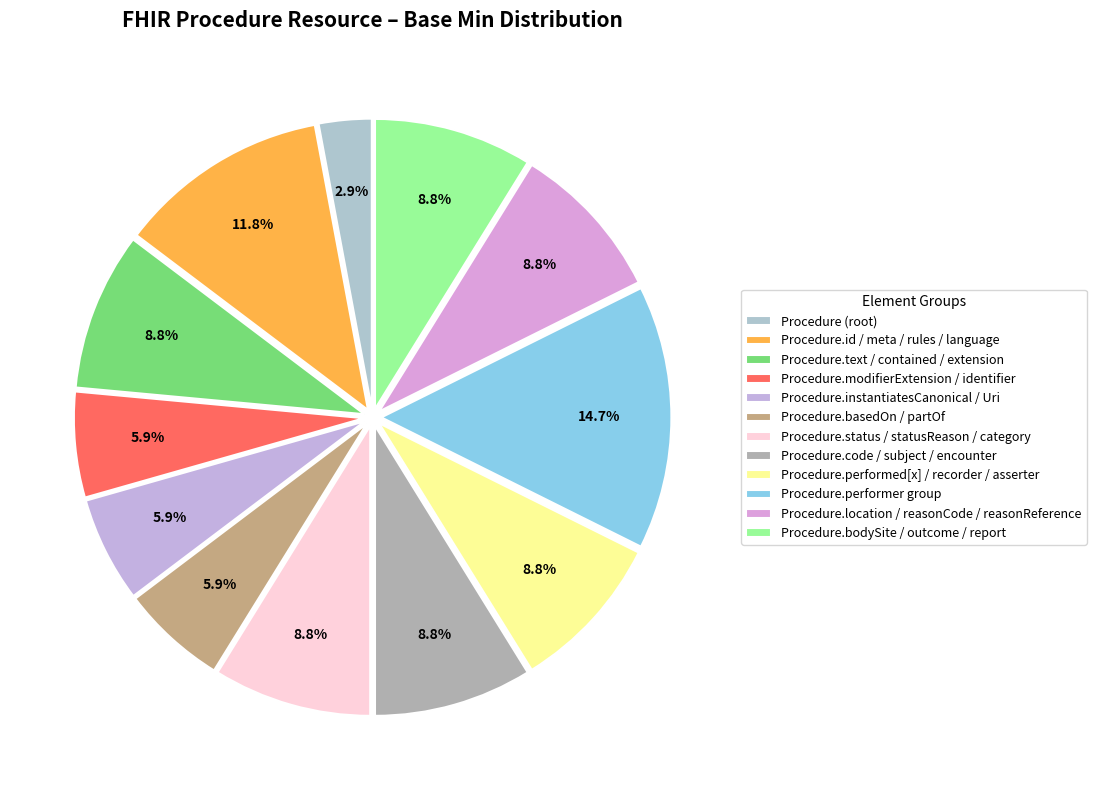

Which category has the smallest portion of the pie?

Procedure (root)